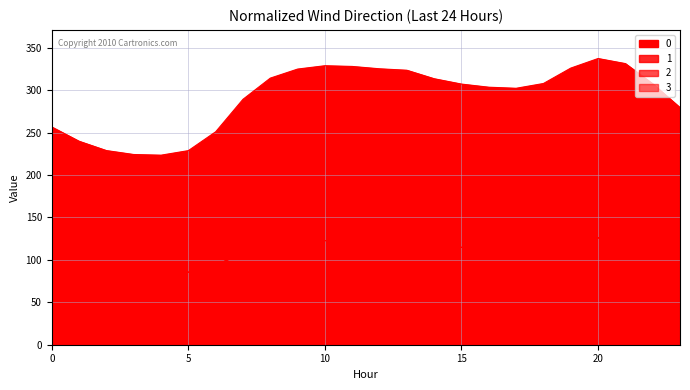

Rank the series at 7 from highest to lowest value.

0, 1, 2, 3